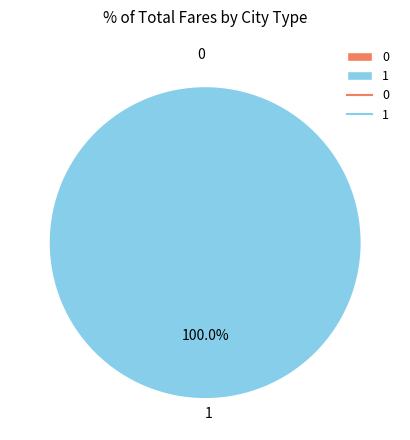

Which category has the biggest portion of the pie?

1